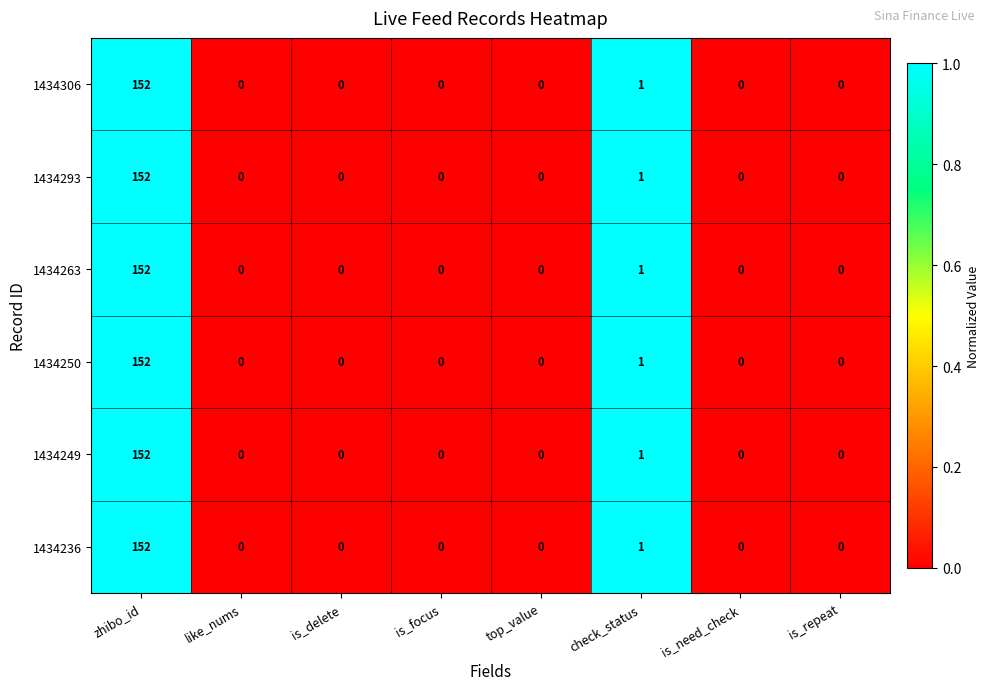

Where is 1434263 nearest to the value 76?

check_status